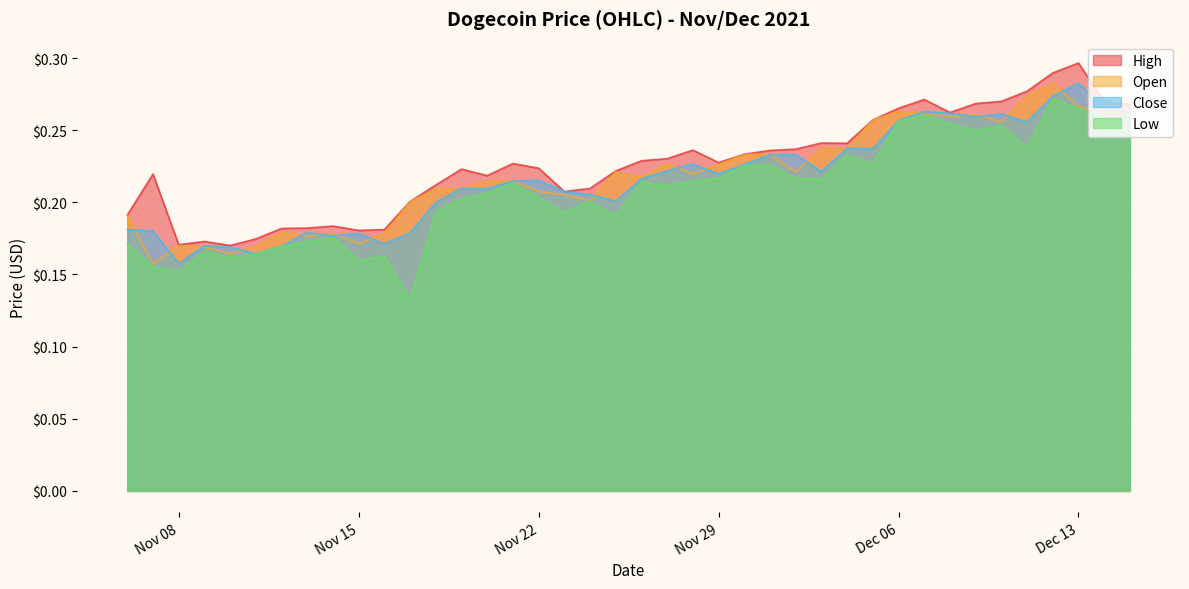

True or false: Low and High intersect in this chart.

False